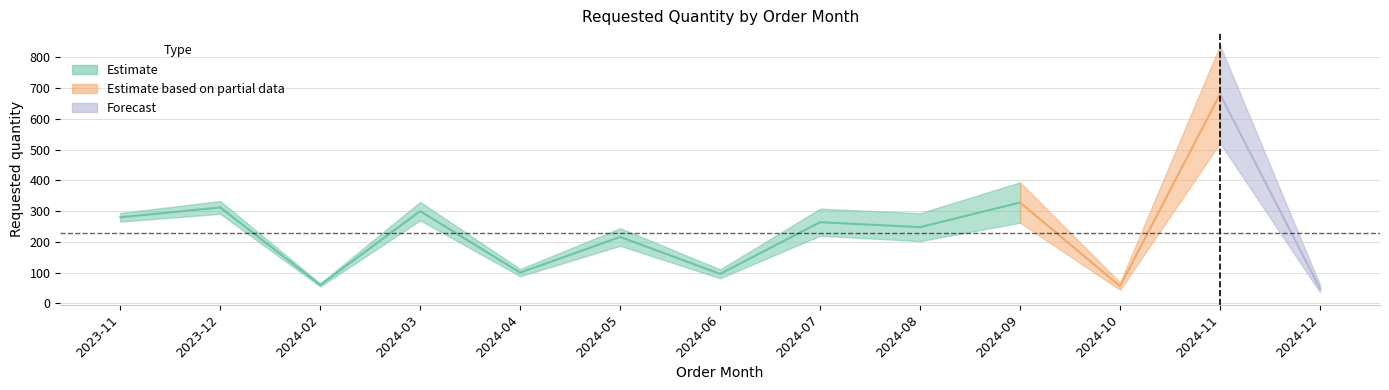

Reading left to right, list all the values displayed in this chart.

2023-11=280	2023-12=312	2024-02=60	2024-03=300	2024-04=100	2024-05=216	2024-06=96	2024-07=264	2024-08=248	2024-09=328	2024-10=56	2024-11=680	2024-12=48